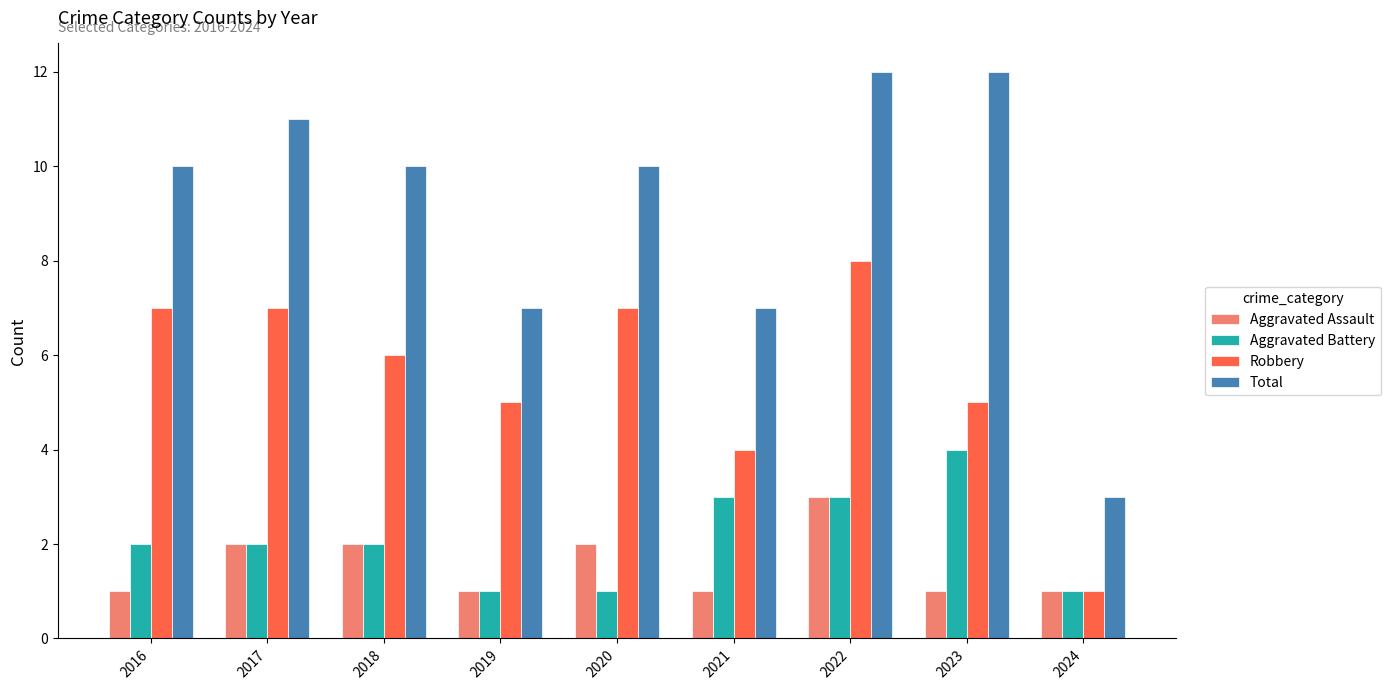

At 2020, list the series in order from smallest to largest.

Aggravated Battery, Aggravated Assault, Robbery, Total